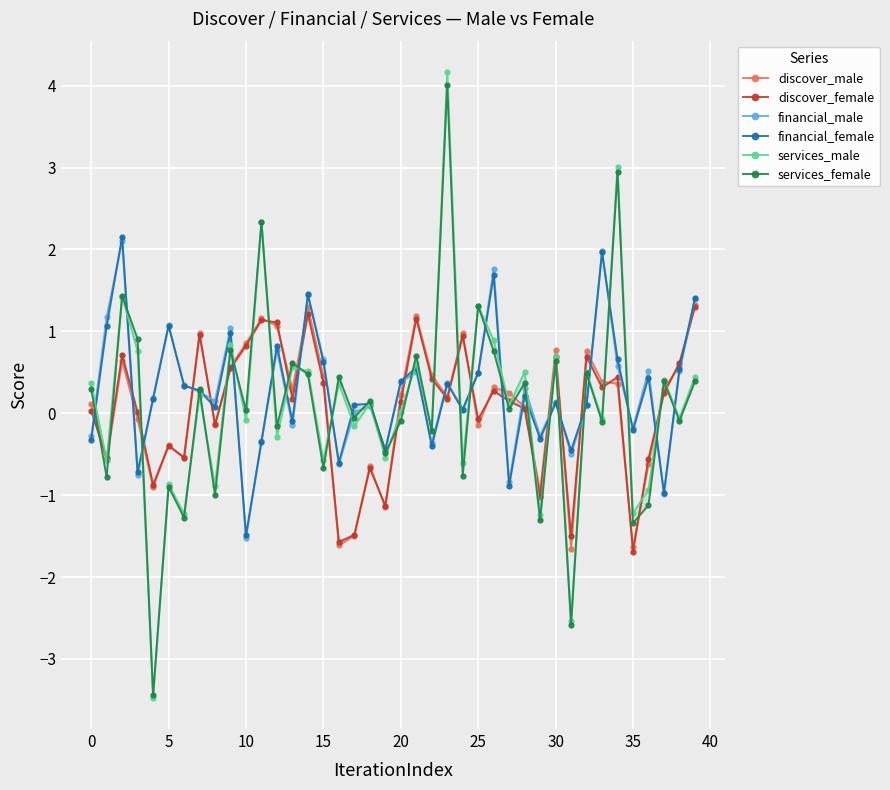

What are all the series names shown in the legend?

discover_male, discover_female, financial_male, financial_female, services_male, services_female